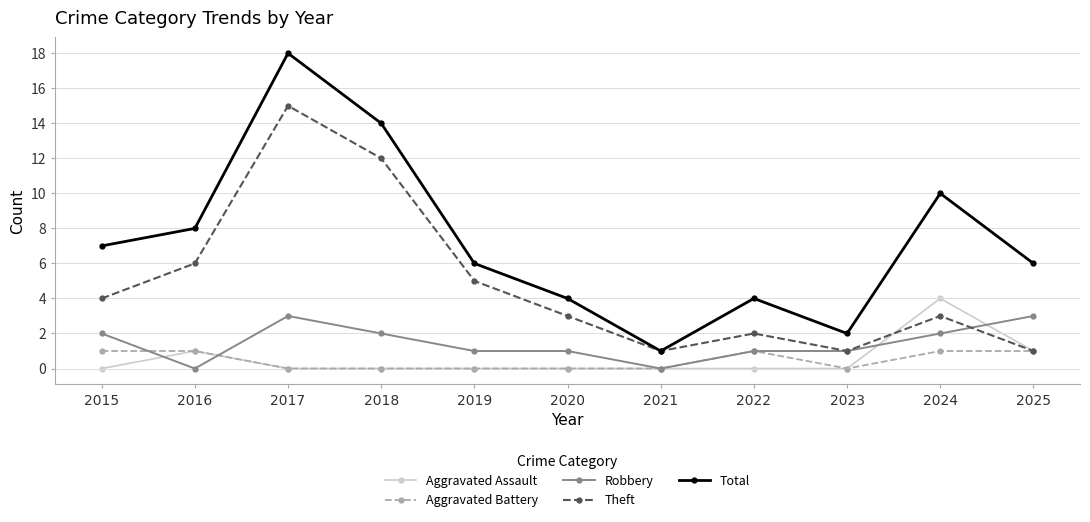

At which category does Total reach its first local valley?

2021